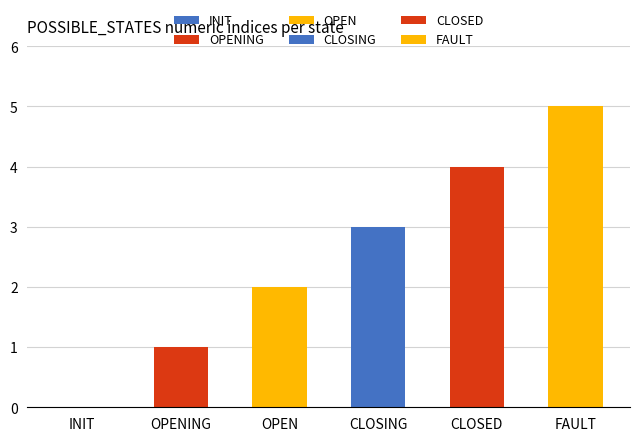

Where is the data nearest to the value 2?

OPEN